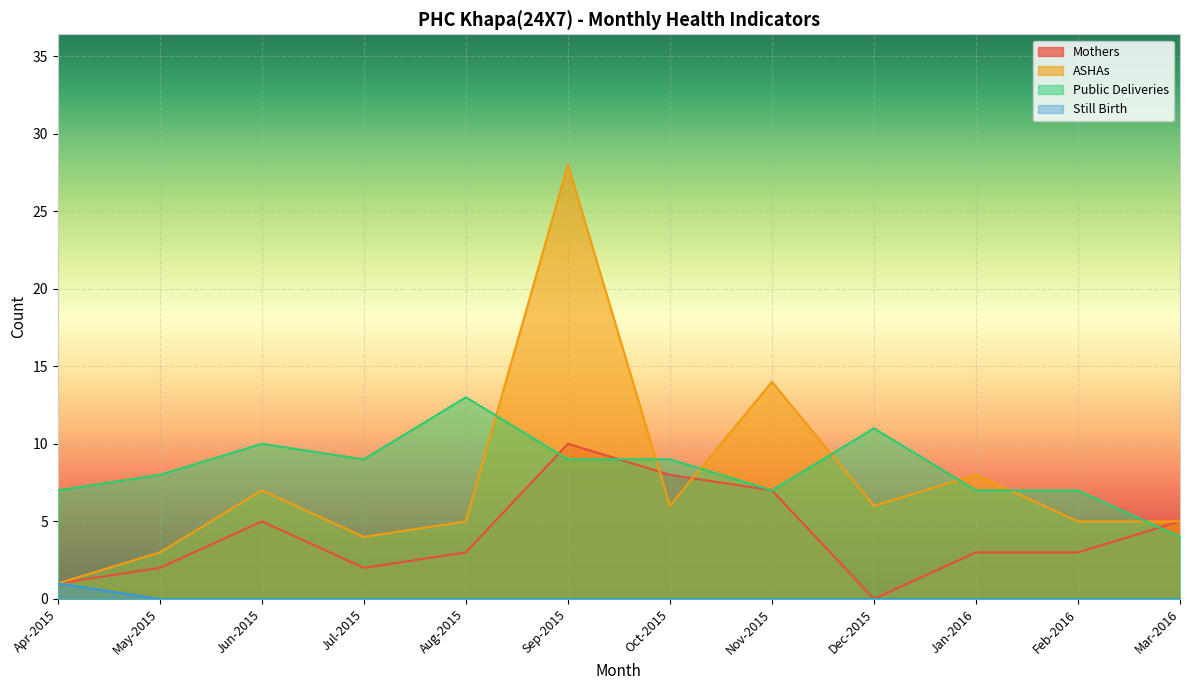

What position from the right is Oct-2015?

6